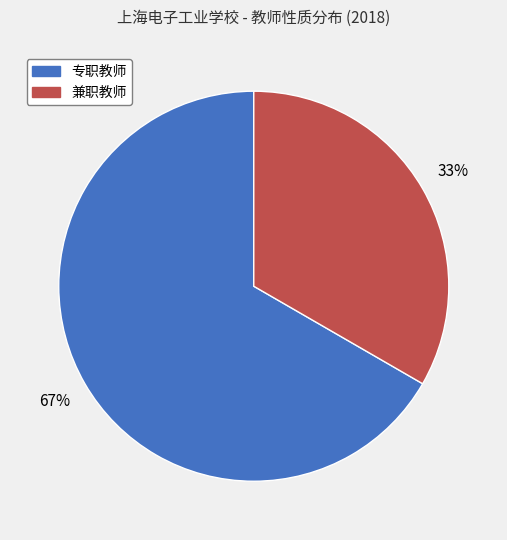

What is the ratio of the value at 兼职教师 to the value at 专职教师?

0.5